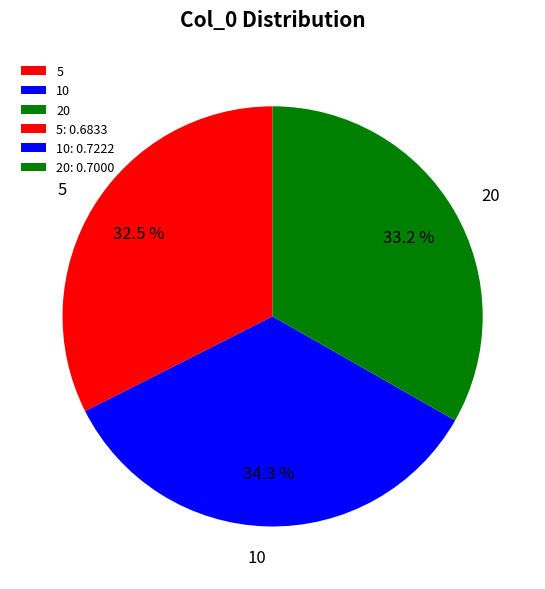

To the nearest percent, what is the difference between the largest and smallest slice percentages?

2%